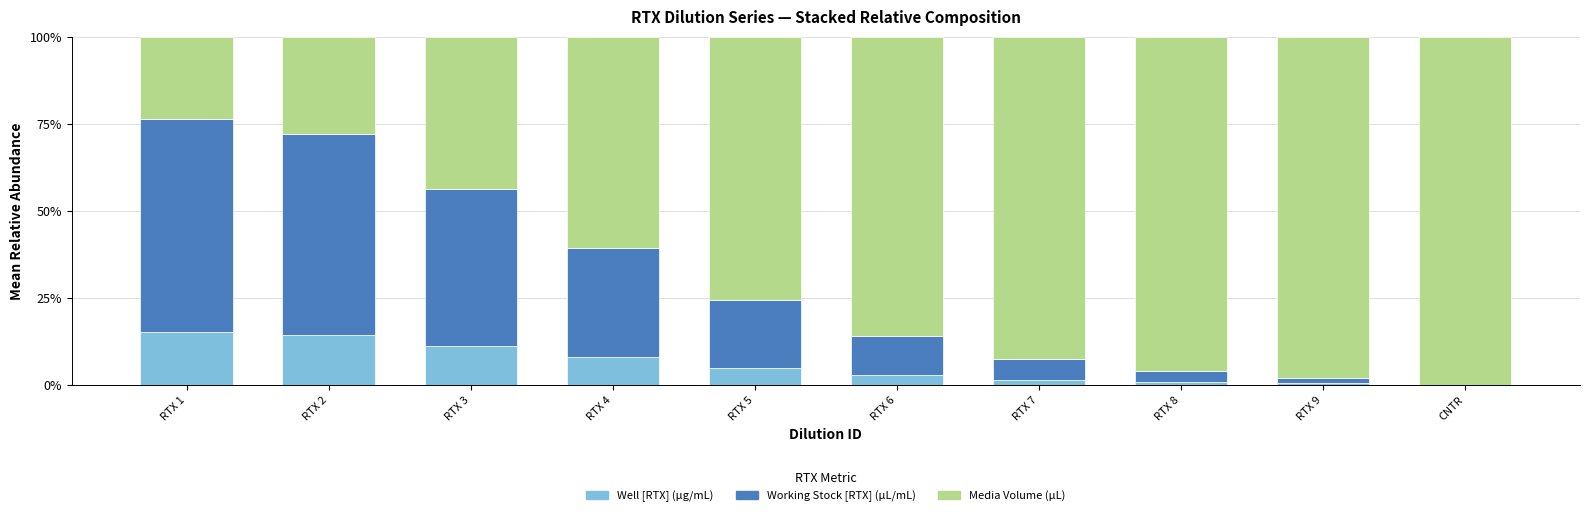

What is the total value across all series at CNTR?

100.0